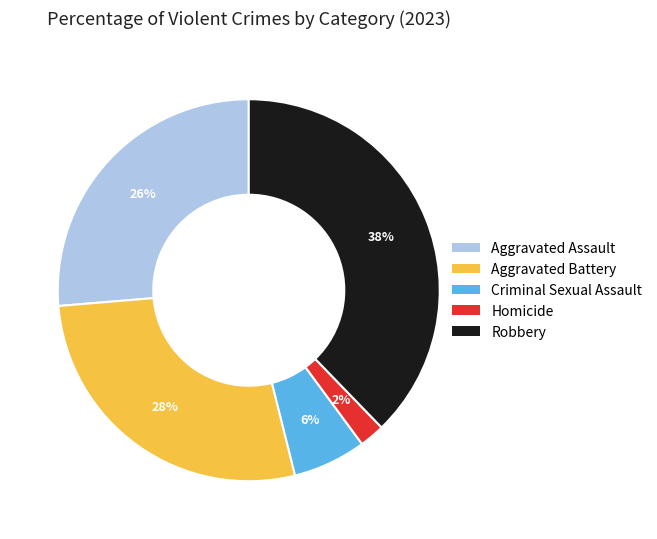

Does any single category account for the majority?

No